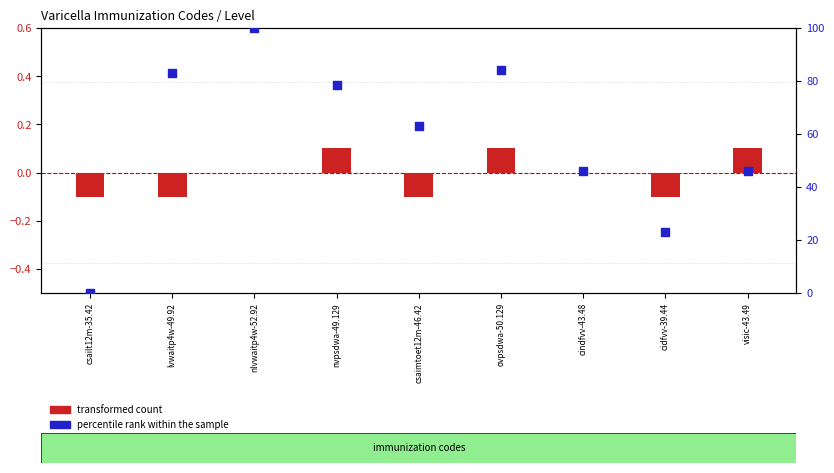

What are all the series names shown in the legend?

transformed count, percentile rank within the sample